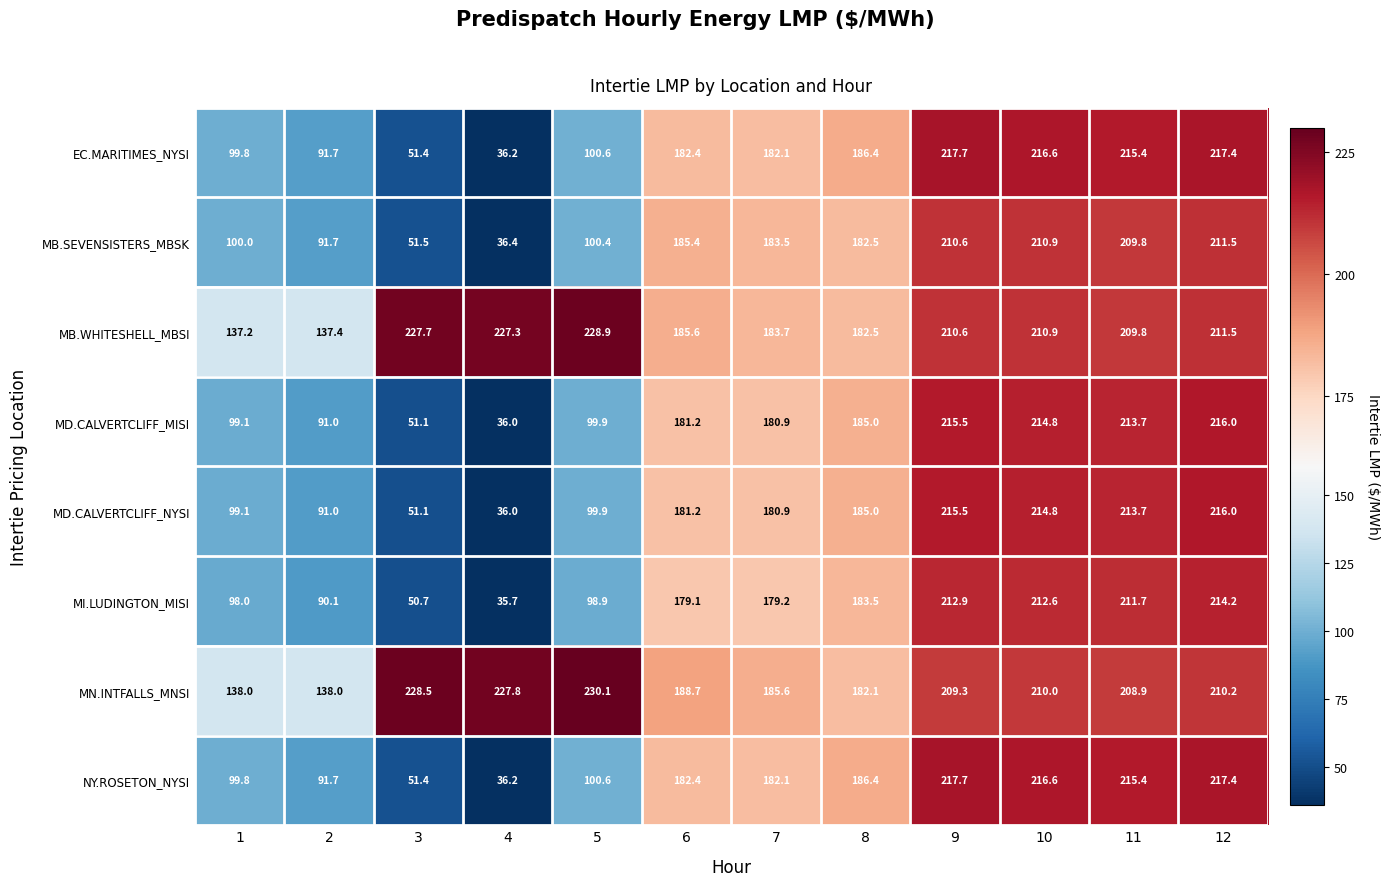

What is the difference between the maximum and second lowest values in the NY.ROSETON_NYSI series?

166.3